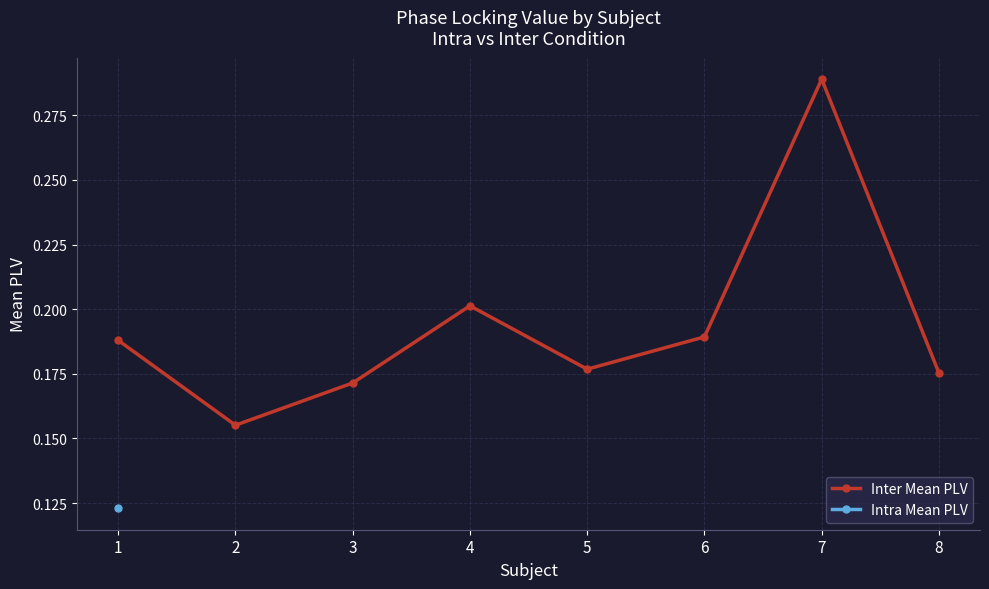

Where is Intra Mean PLV nearest to the value 0?

1